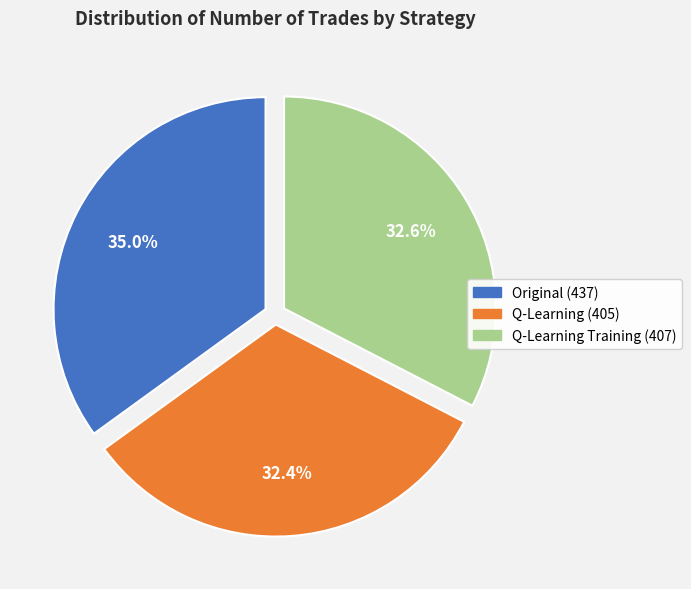

Which slice is the largest?

Original (437)